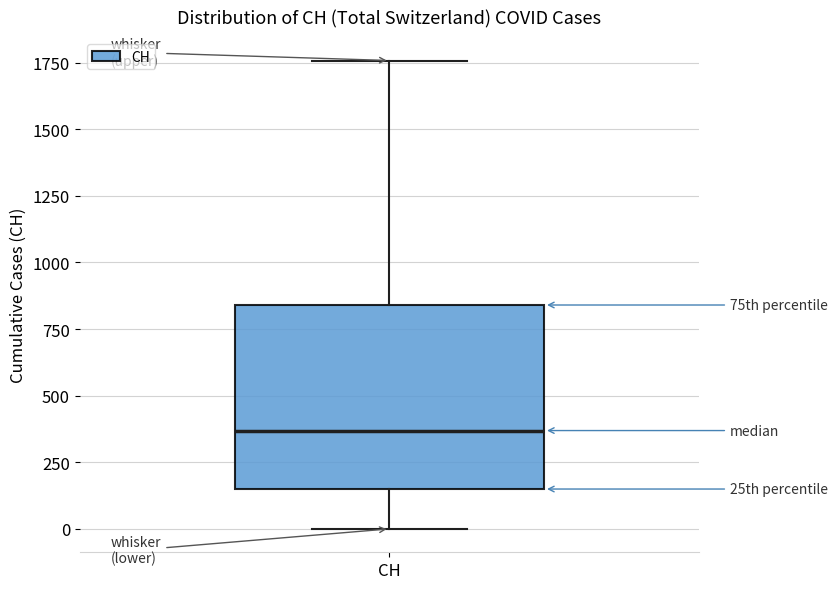

Read this box plot against the y-axis: the position of the median line, the range covered by the box, and the ends of both whiskers. The values are not printed on the chart, so give them approximately, as read against the axis.

median 350, box 150 to 850, whiskers 0 to 1750